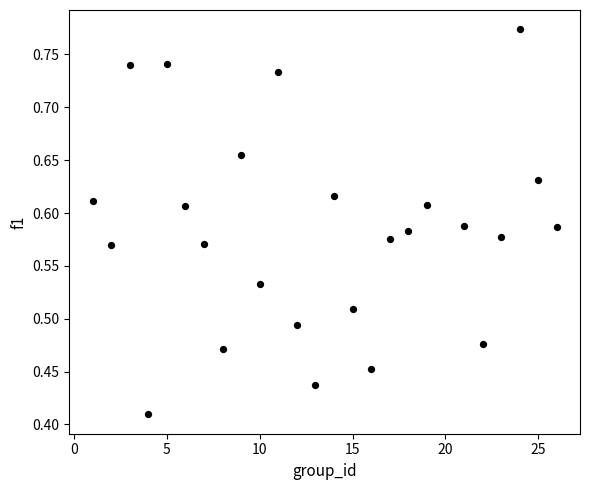

What is the range of X values (max minus min)?

25.0